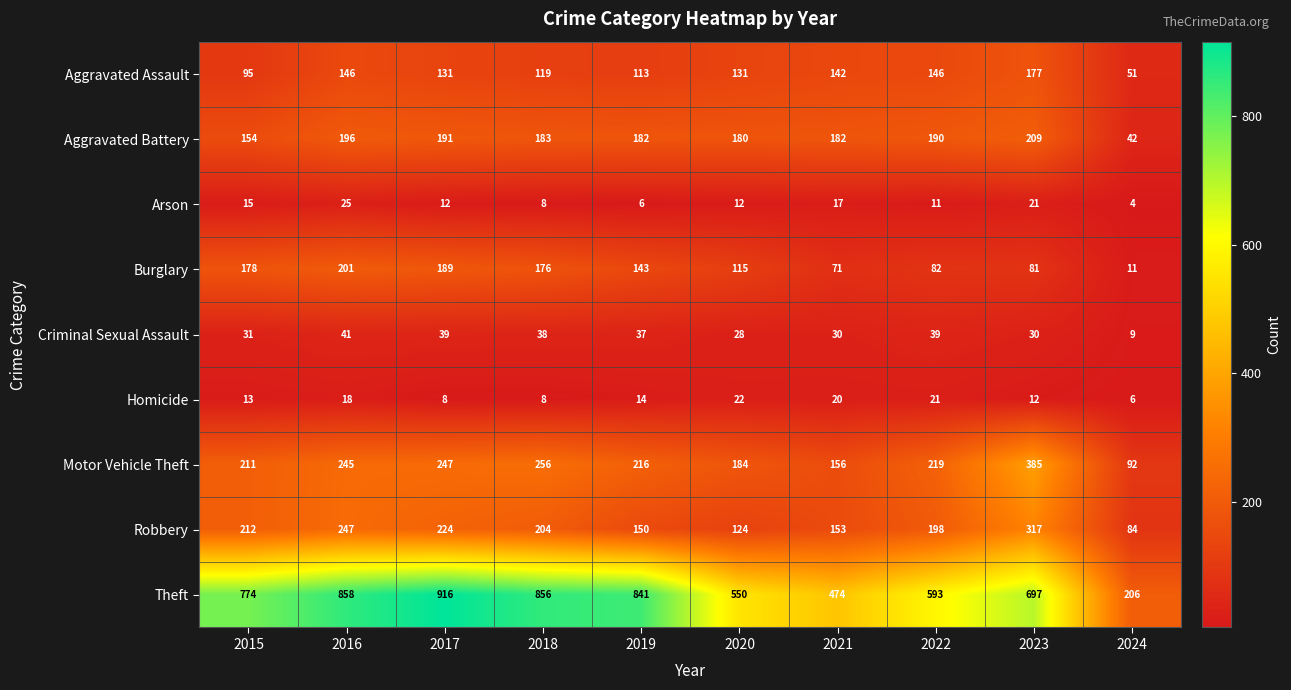

At which category is the sum across all series the highest?

2016